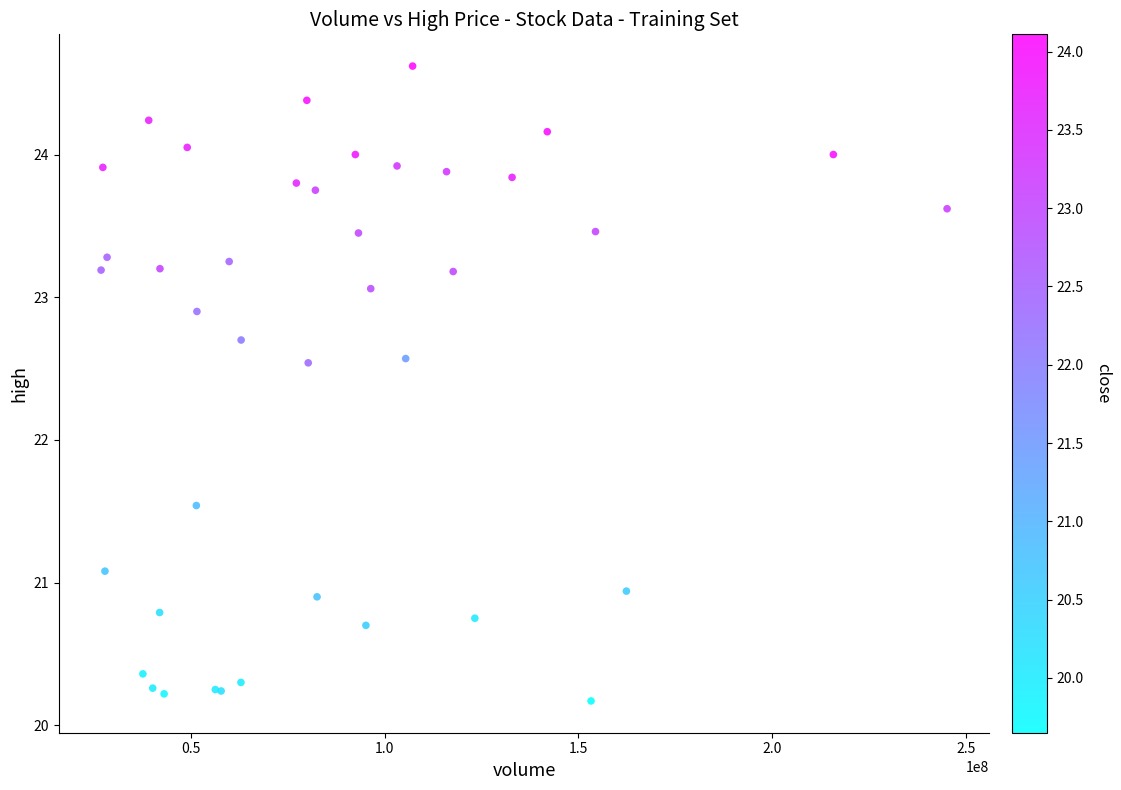

What Y value in the scatter plot is closest to 22?

21.5